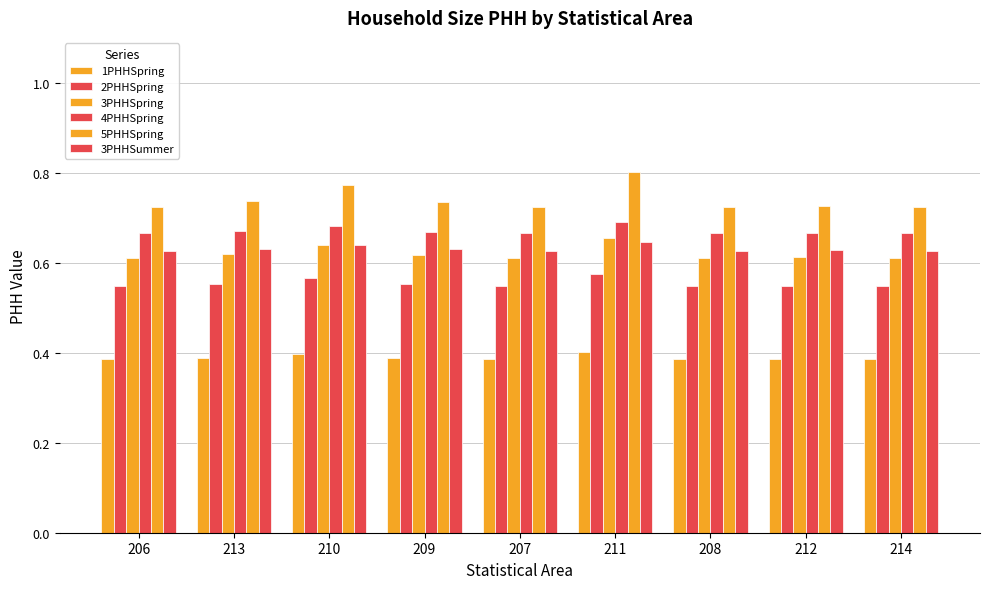

Between 207 and 211, which series saw the biggest shift?

5PHHSpring